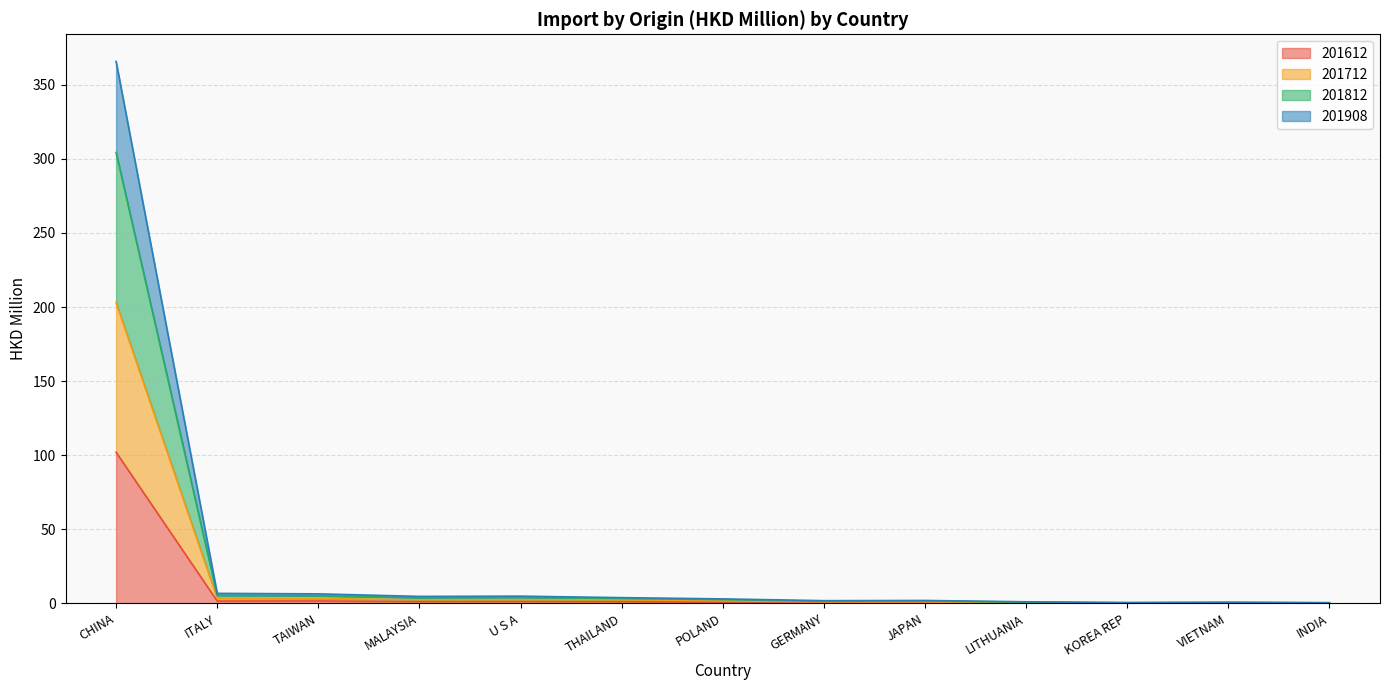

What value does the 201908 series have at POLAND?

2.5